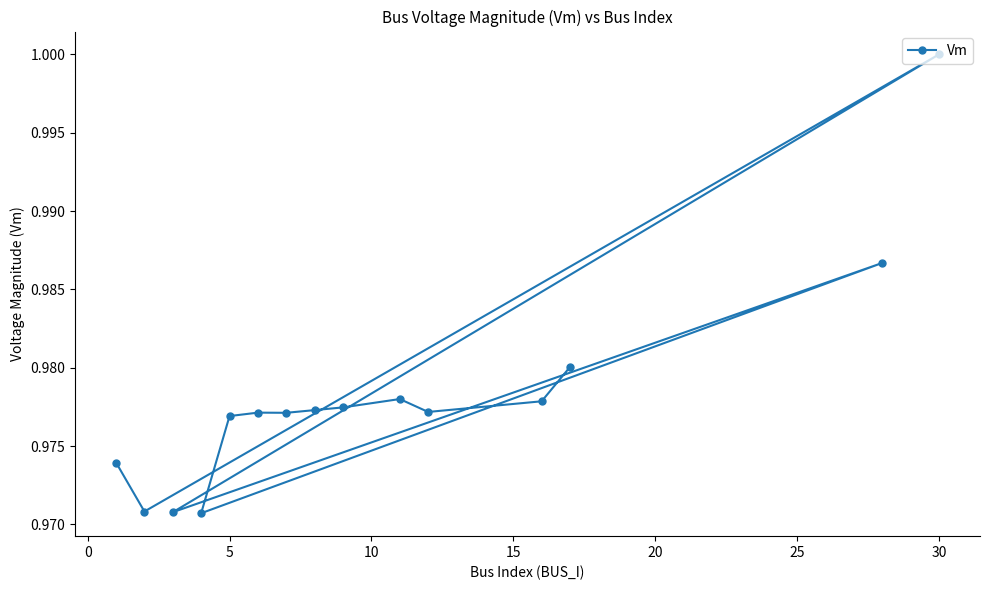

Is it true that the value at 30 is 1.0?

True